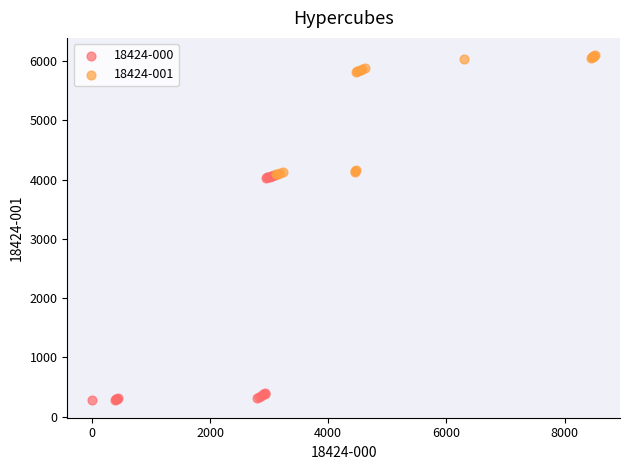

Which series reaches the minimum Y coordinate?

18424-000